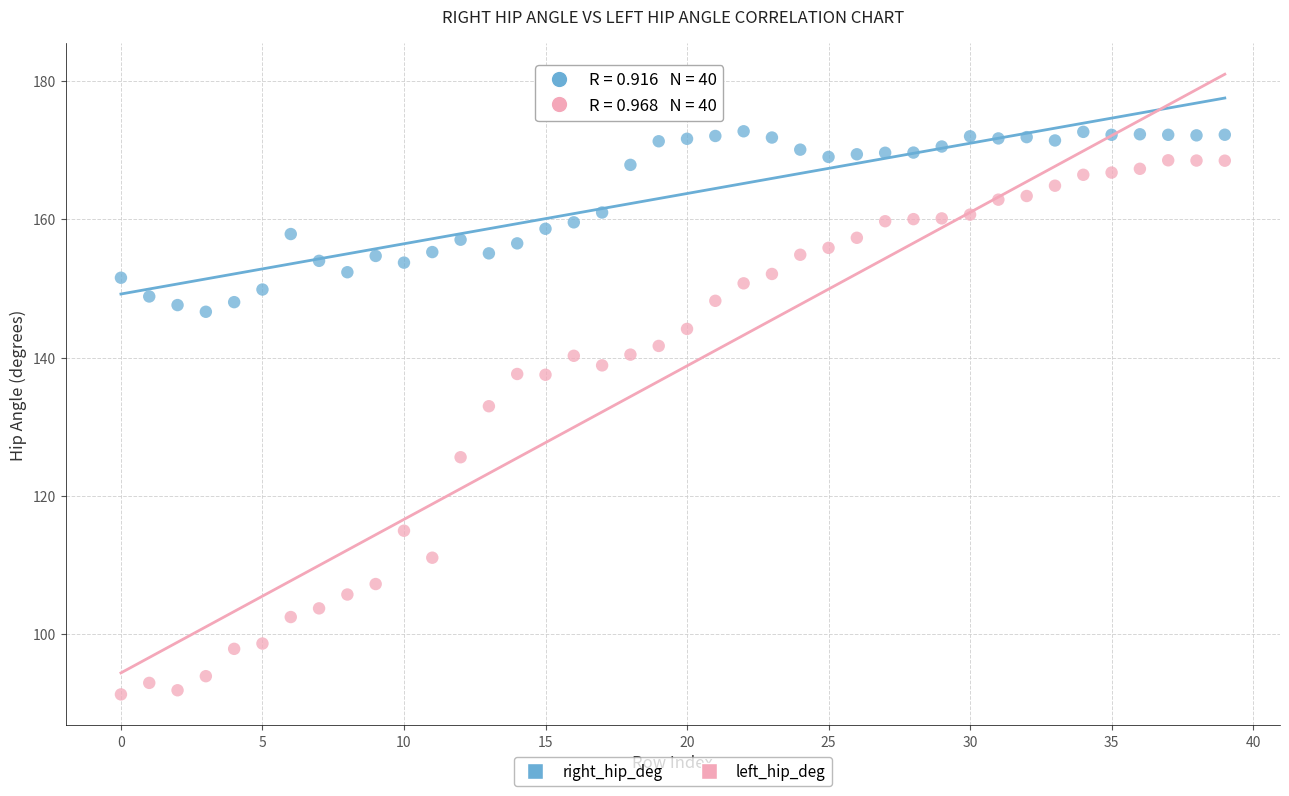

Which series reaches the minimum Y coordinate?

left_hip_deg